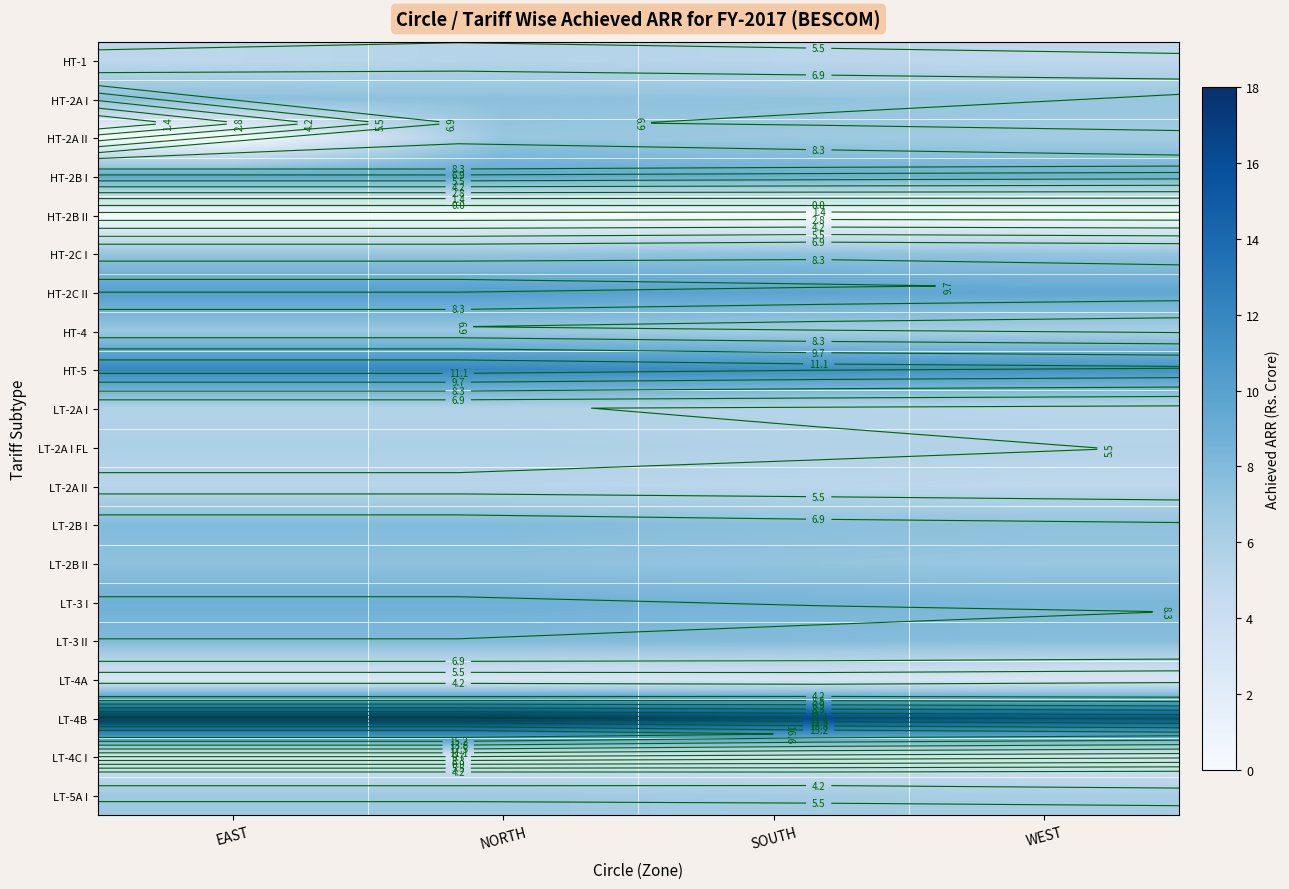

Between WEST and NORTH, which is larger?

NORTH